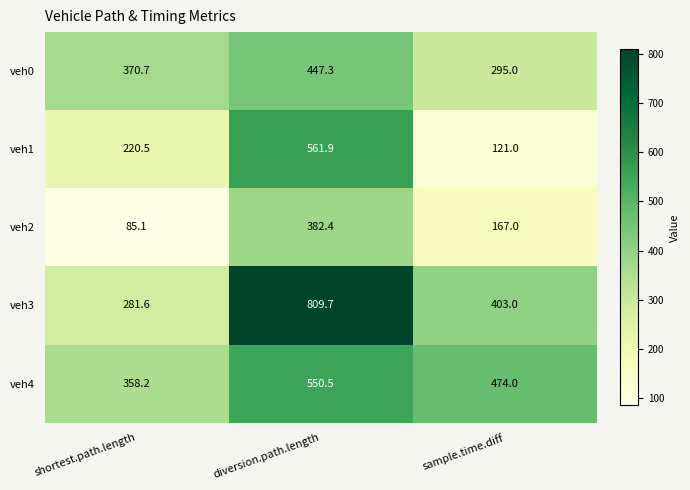

At which category is the sum across all series the highest?

diversion.path.length